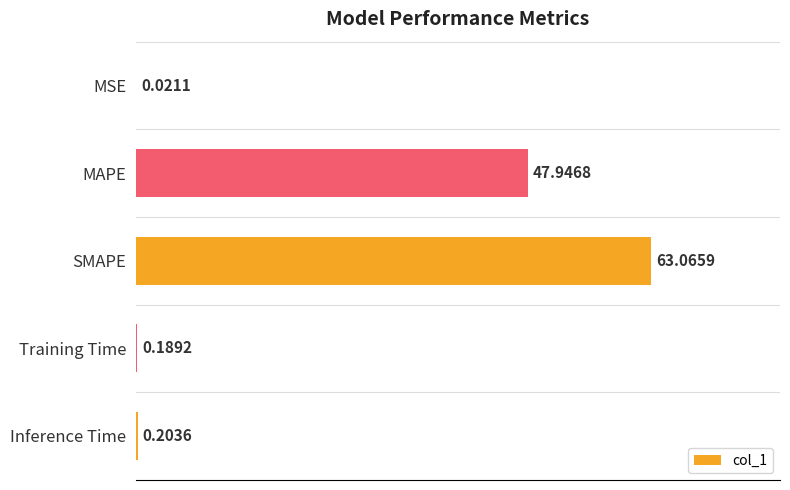

What is the change in value from MSE to Inference Time?

+0.2